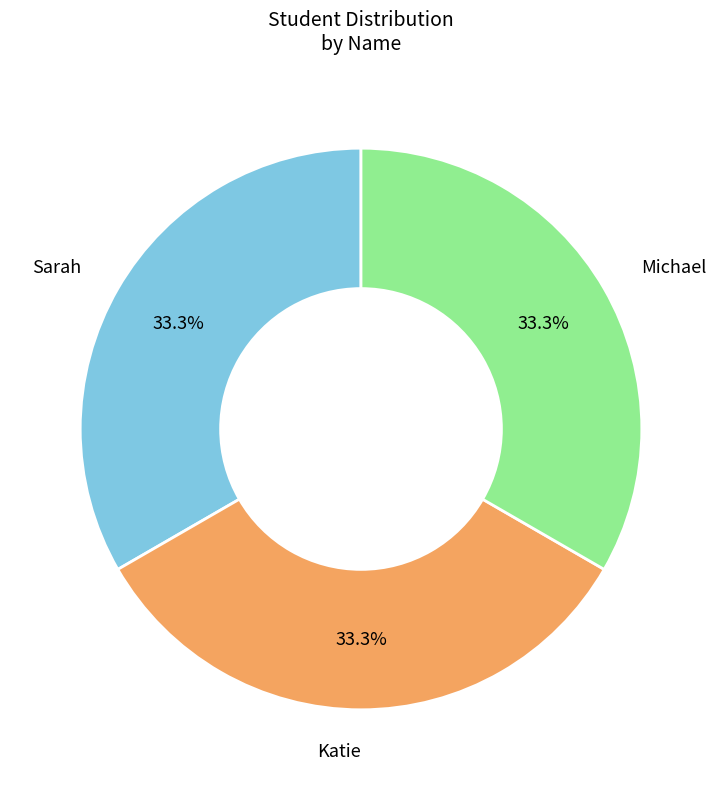

Is there any slice that represents more than half of the pie?

No